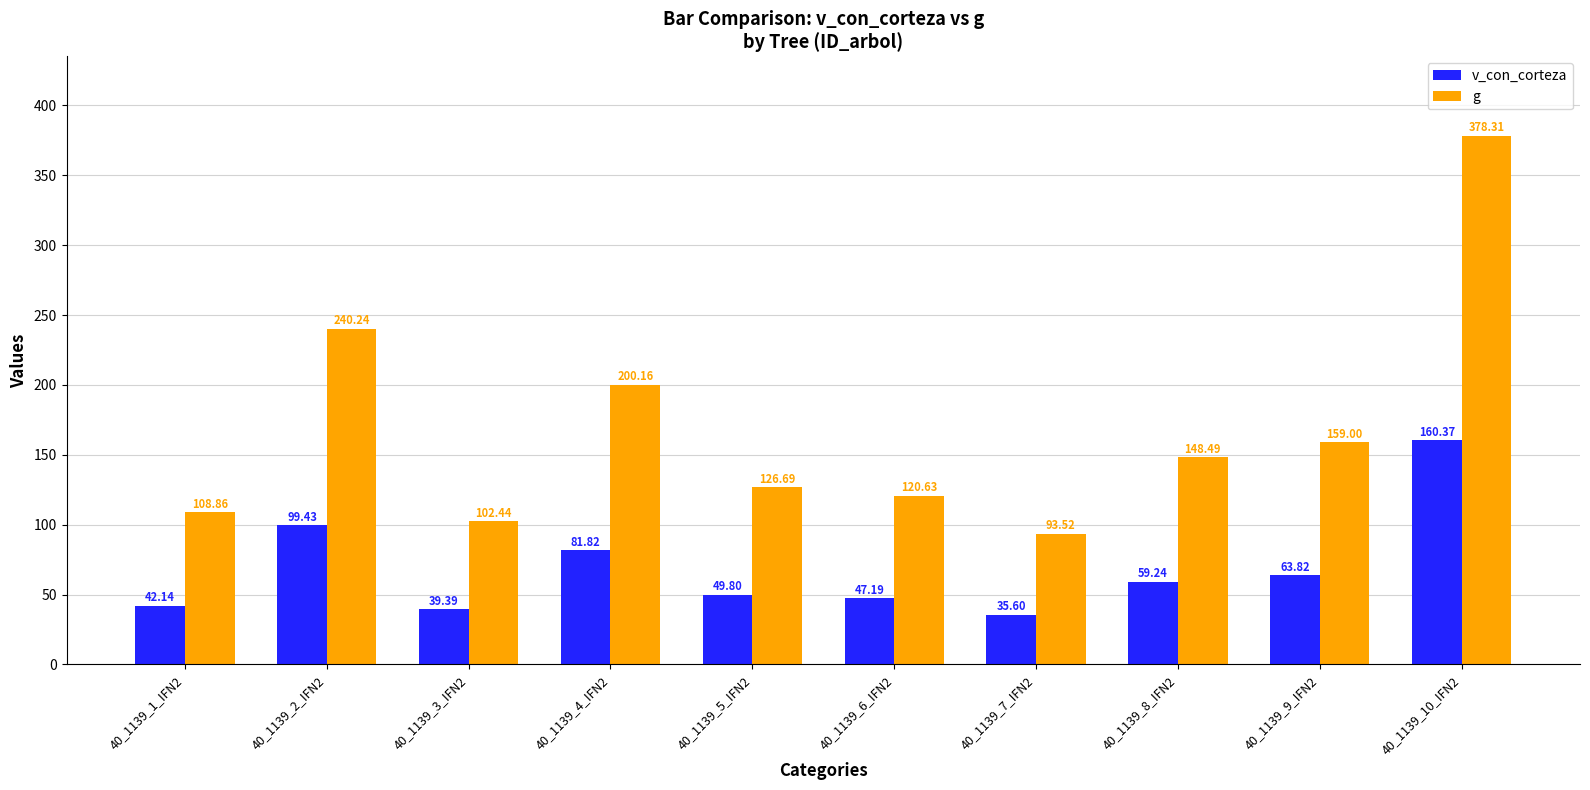

Which series has the largest range (max minus min)?

g